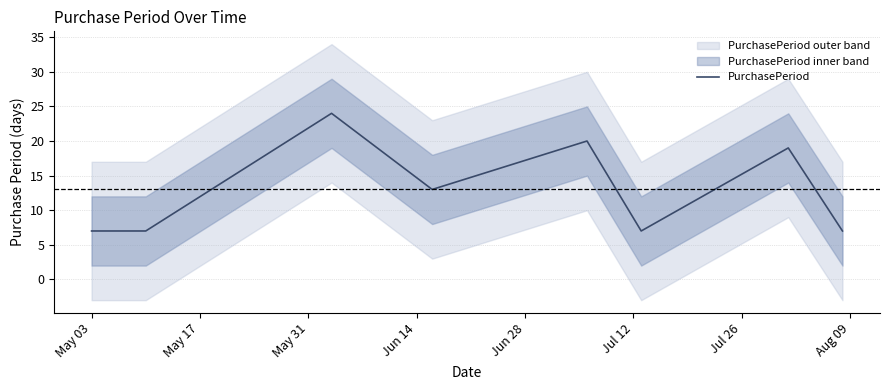

What is the highest value of the PurchasePeriod series?

24